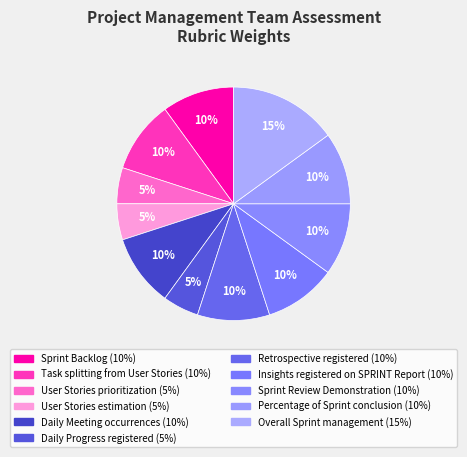

How many slices are in this pie chart?

11